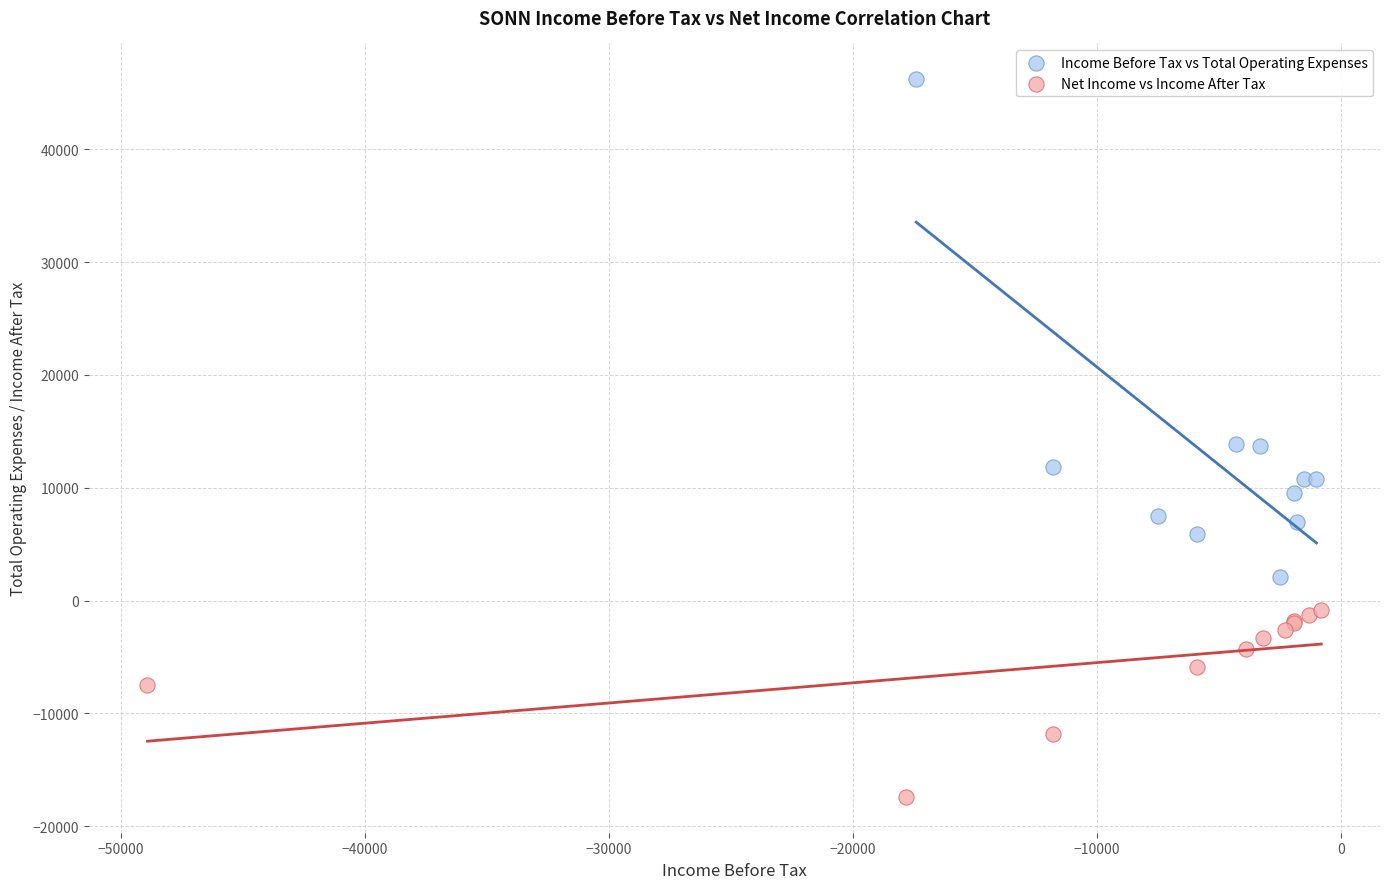

Which series reaches the maximum Y coordinate?

Income Before Tax vs Total Operating Expenses